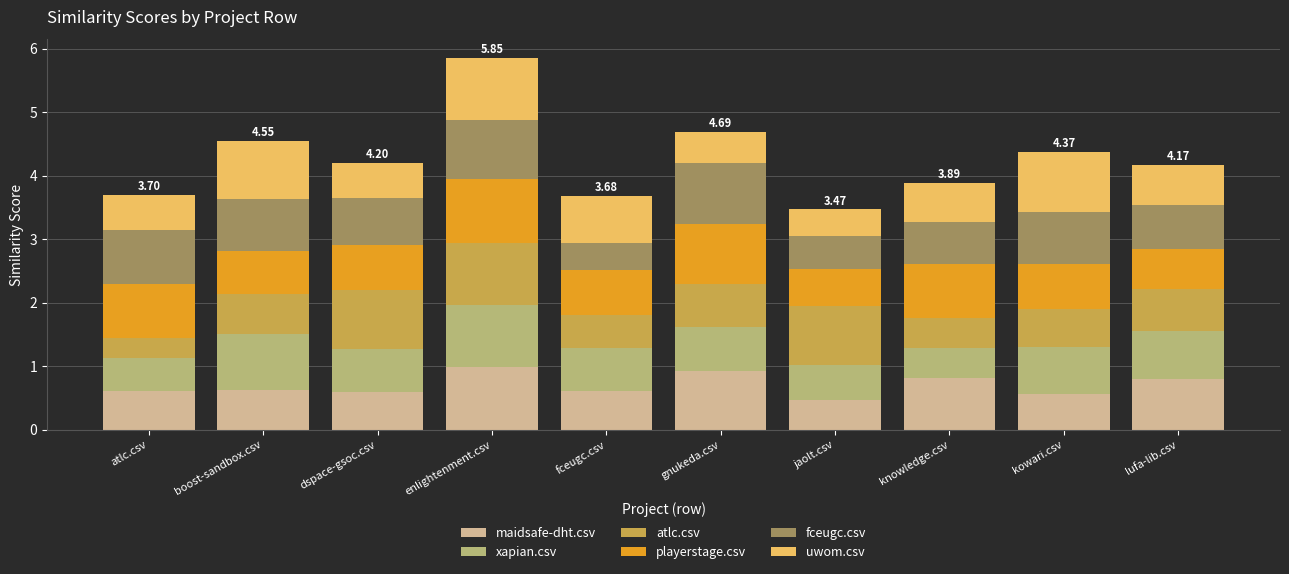

What is the total value across all series at boost-sandbox.csv?

4.6